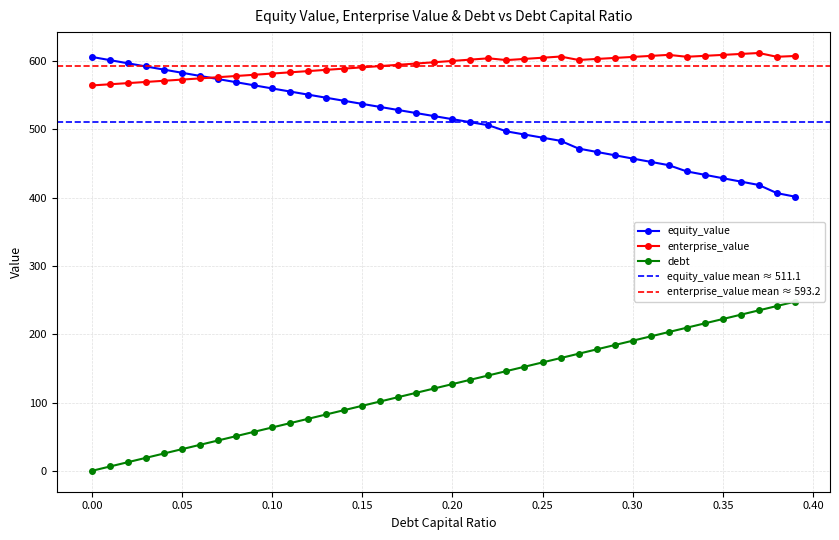

Reading left to right, list all the values displayed in this chart.

debt_capital: 0.0	6.3	12.7	19.0	25.4	31.7	38.1	44.4	50.8	57.1	63.5	69.8	76.2	82.5	88.9	95.2	101.6	107.9	114.3	120.6	127.0	133.3	139.7	146.0	152.4	158.7	165.1	171.4	177.8	184.1	190.5	196.8	203.2	209.5	215.9	222.2	228.6	234.9	241.3	247.6
equity_value: 605.9	601.3	596.6	592.0	587.3	582.7	578.1	573.5	568.9	564.4	559.8	555.3	550.7	546.2	541.7	537.2	532.7	528.2	523.7	519.3	514.8	510.4	506.0	497.0	492.4	487.7	483.1	471.8	466.9	462.0	457.2	452.3	447.5	438.4	433.4	428.4	423.4	418.5	406.6	401.4
enterprise_value: 564.2	565.9	567.6	569.3	571.0	572.8	574.5	576.3	578.0	579.8	581.6	583.4	585.2	587.0	588.9	590.7	592.6	594.4	596.3	598.2	600.1	602.0	603.9	601.3	603.0	604.8	606.5	601.5	603.0	604.5	606.0	607.4	609.0	606.2	607.5	608.9	610.3	611.7	606.2	607.3